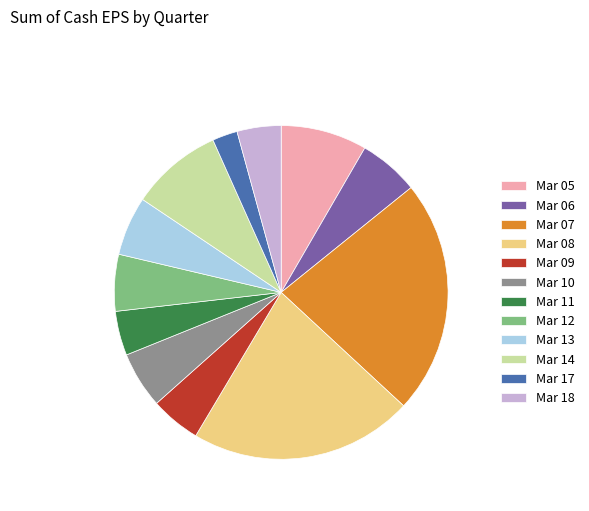

Is it true that Mar 09 is 5% of the pie?

True